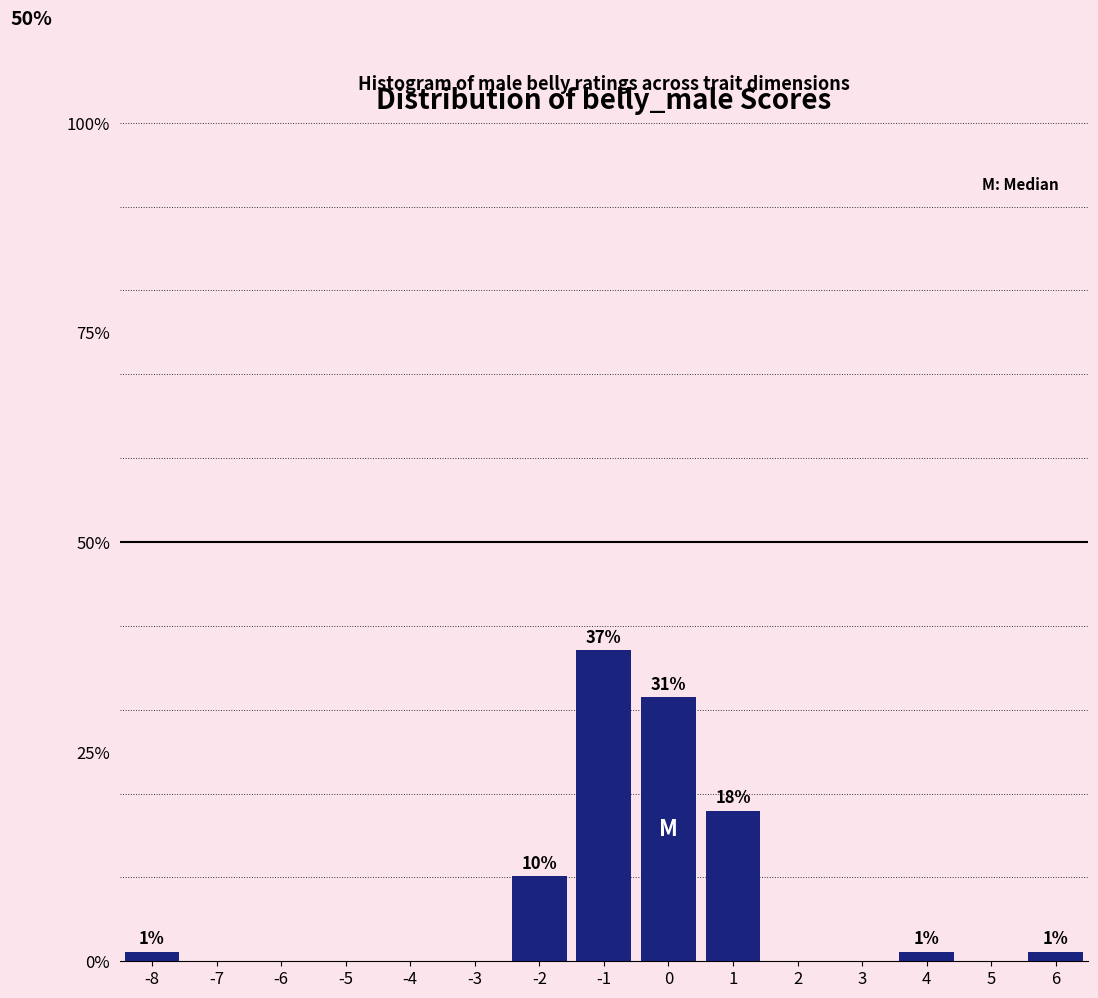

Reading left to right, list all the values displayed in this chart.

-8=1.1	-7=0.0	-6=0.0	-5=0.0	-4=0.0	-3=0.0	-2=10.1	-1=37.1	0=31.5	1=18.0	2=0.0	3=0.0	4=1.1	5=0.0	6=1.1